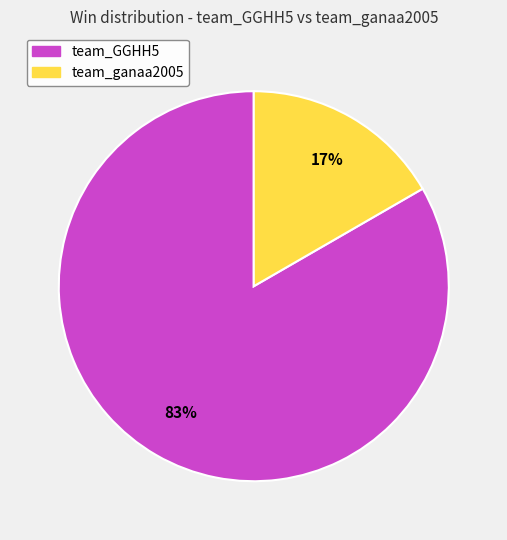

To the nearest percent, what is the combined percentage of team_ganaa2005 and team_GGHH5?

100%